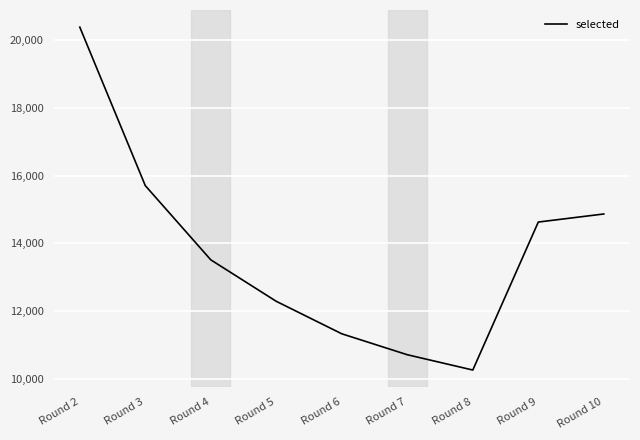

How many lines are shown in the chart?

1